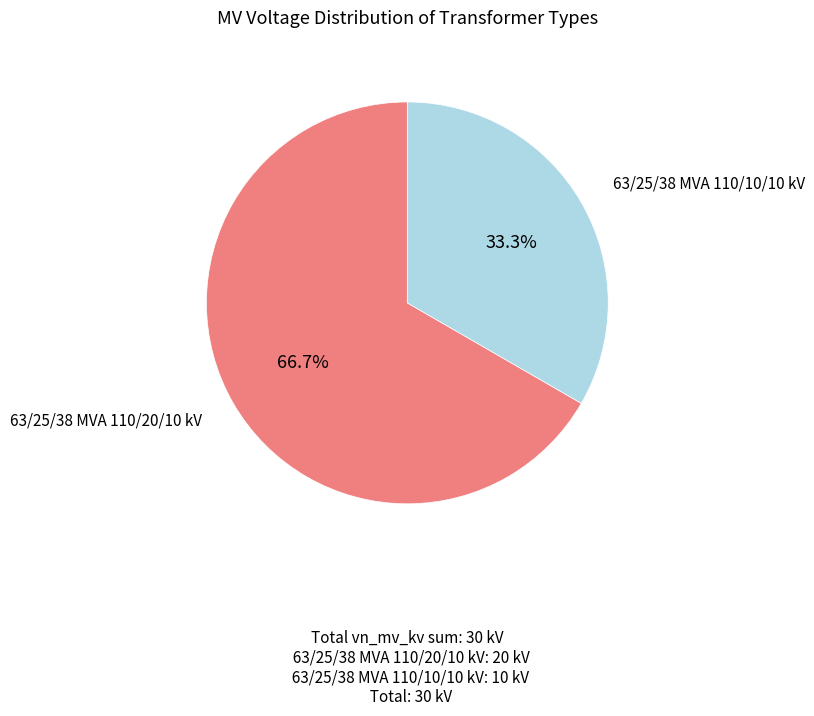

Is there a majority slice in this chart?

Yes